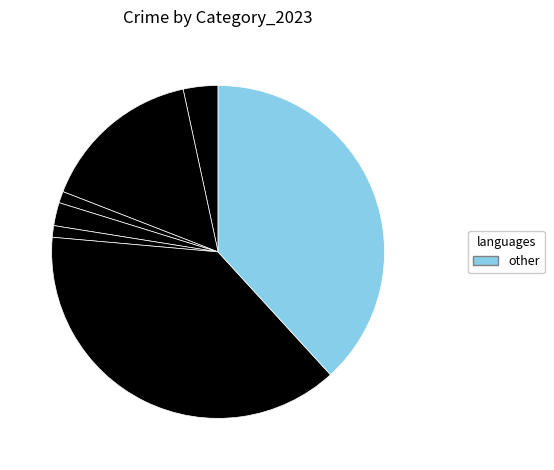

Count the number of slices in the pie.

7